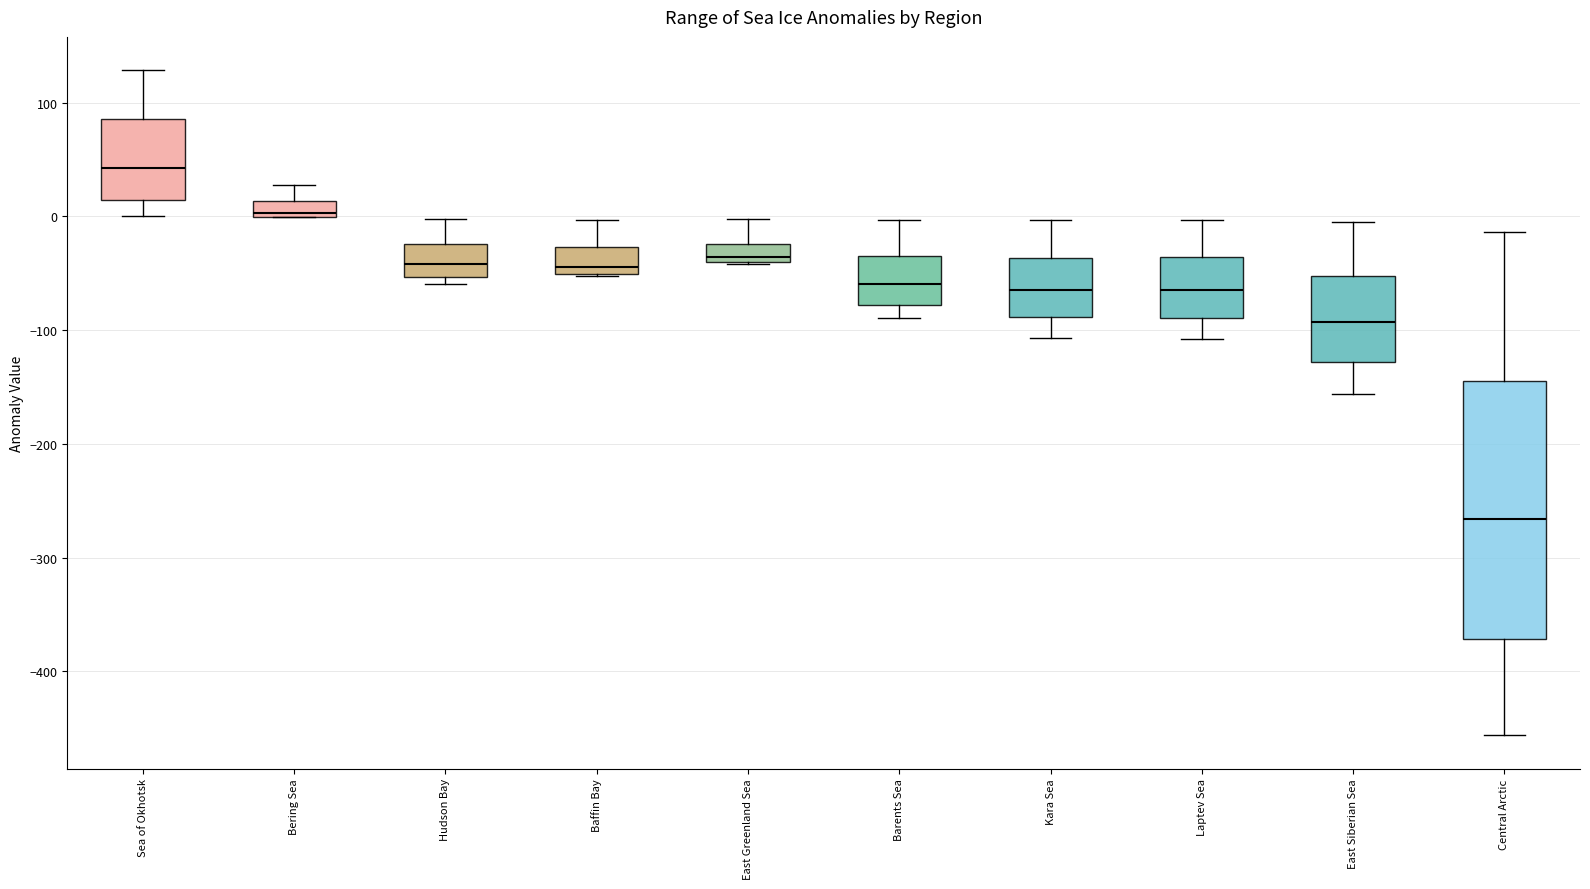

Which box's median line is the highest?

Sea of Okhotsk